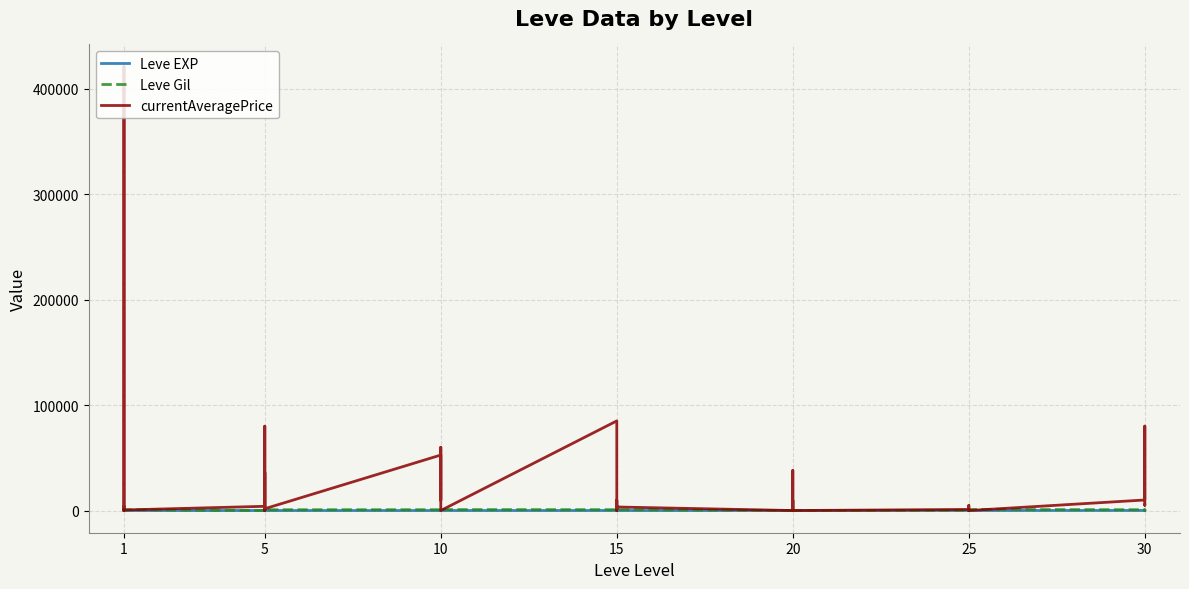

True or false: currentAveragePrice and Leve EXP intersect in this chart.

True